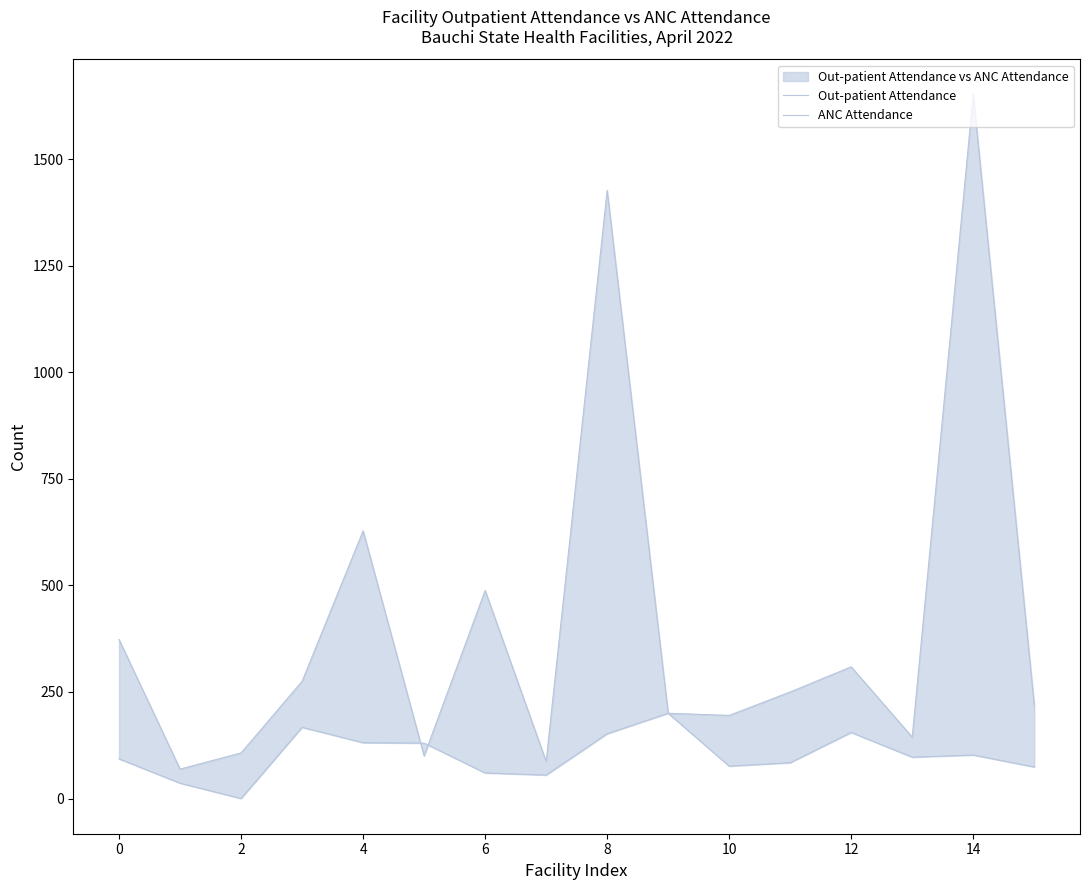

Which series has the largest total across all categories?

Out-patient Attendance